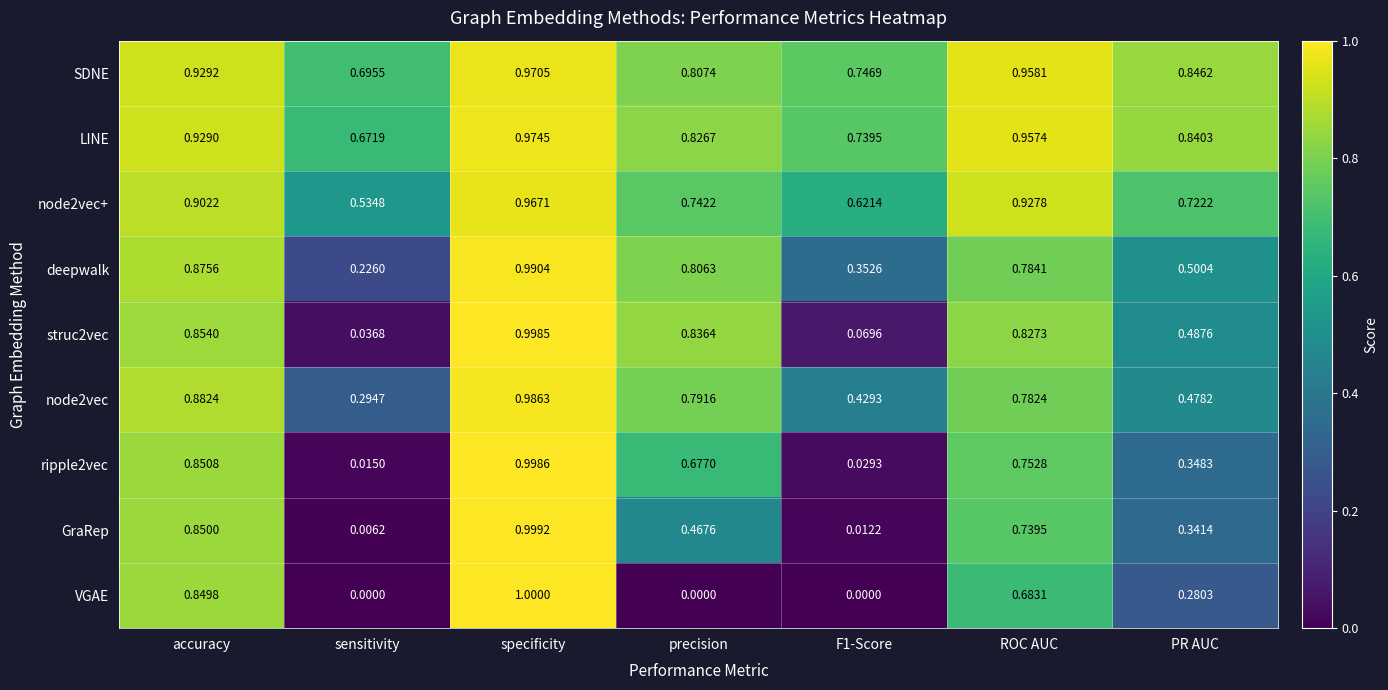

How many distinct data groups are displayed?

9